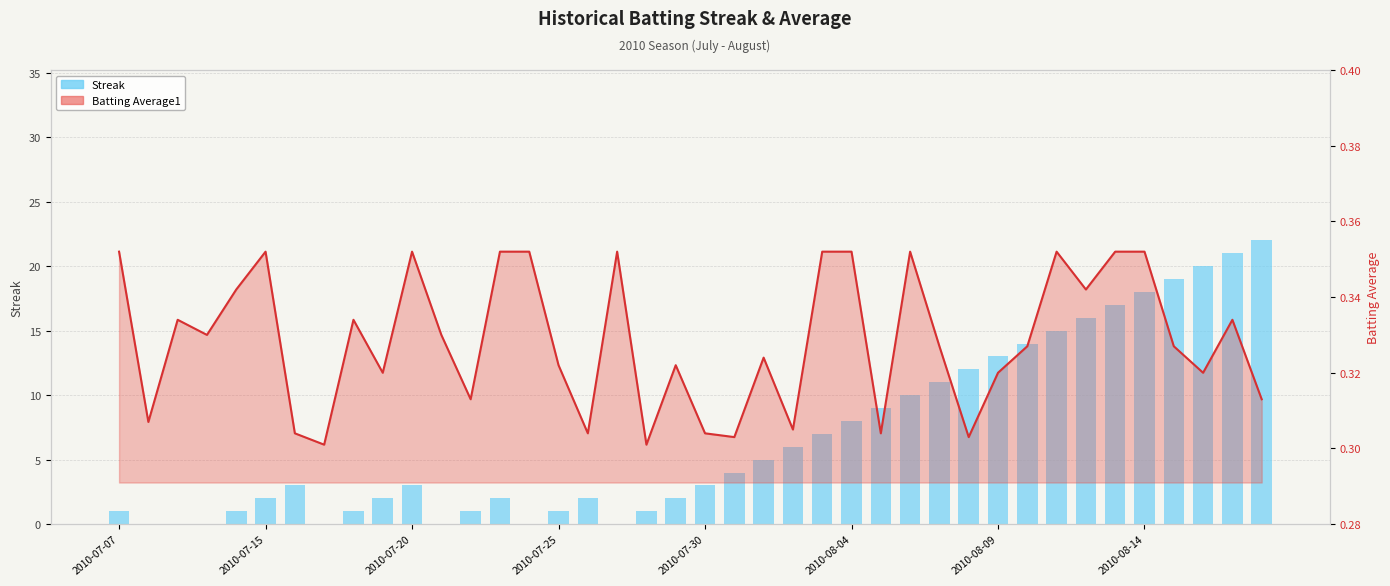

What is the change in value from 2010-08-14 to 20?

+3